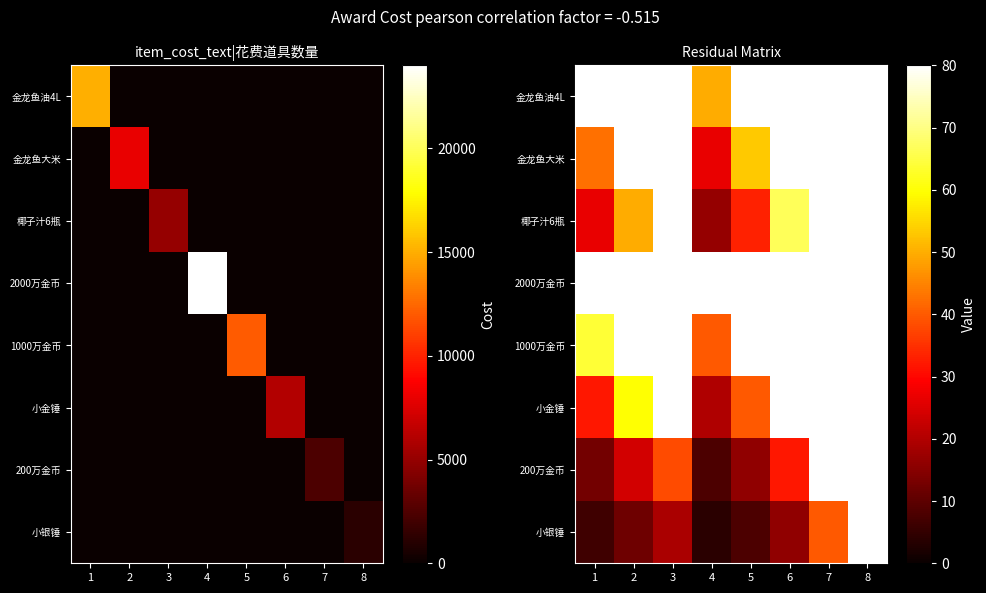

What is the total value across all series at 4?

245.3